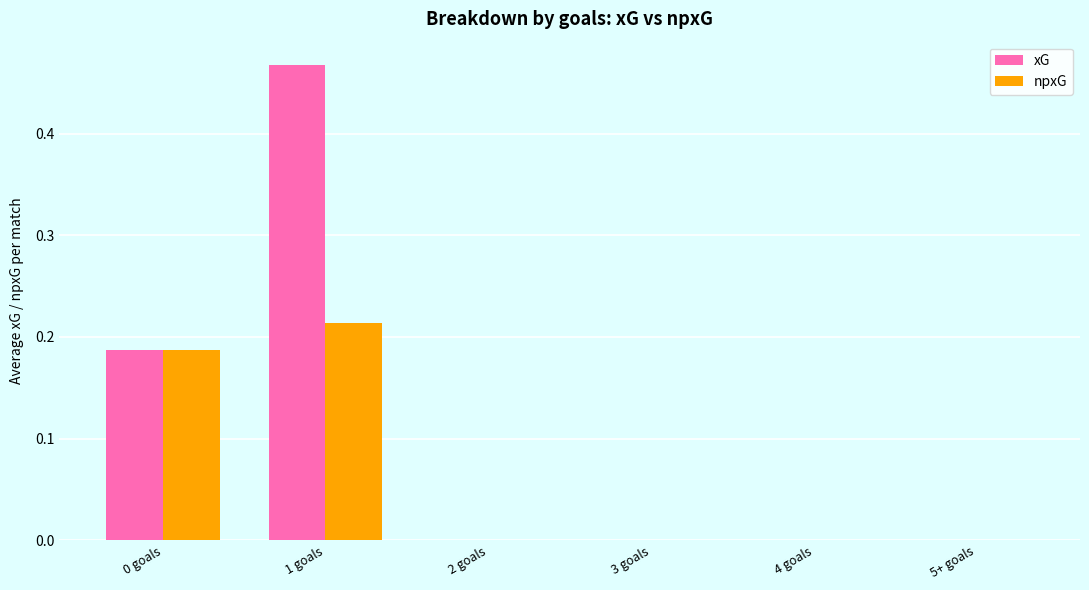

Are the bars horizontal?

No